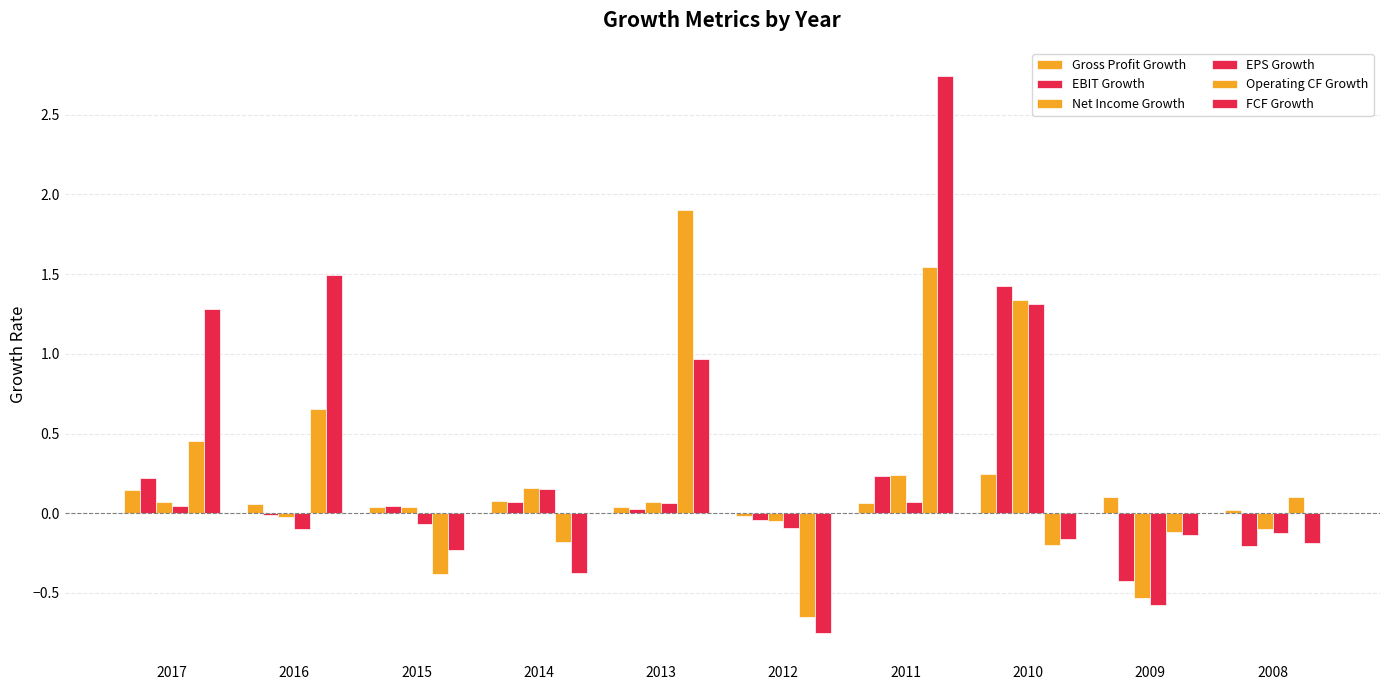

Which has a higher value, 2013 or 2017?

2017